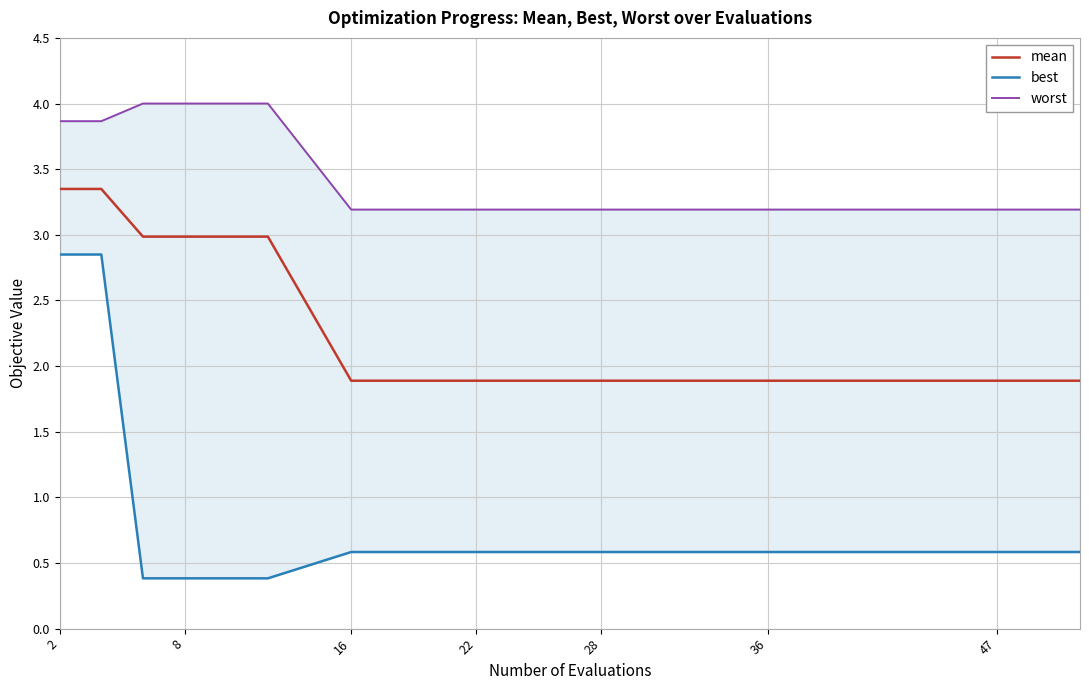

Does the chart have visible grid lines?

Yes